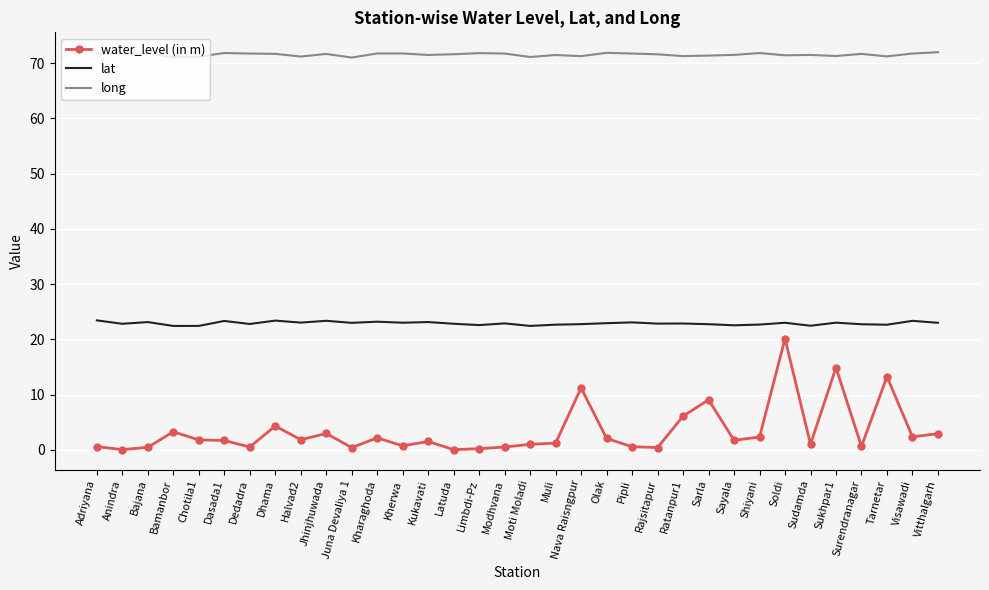

True or false: long and water_level (in m) intersect in this chart.

False